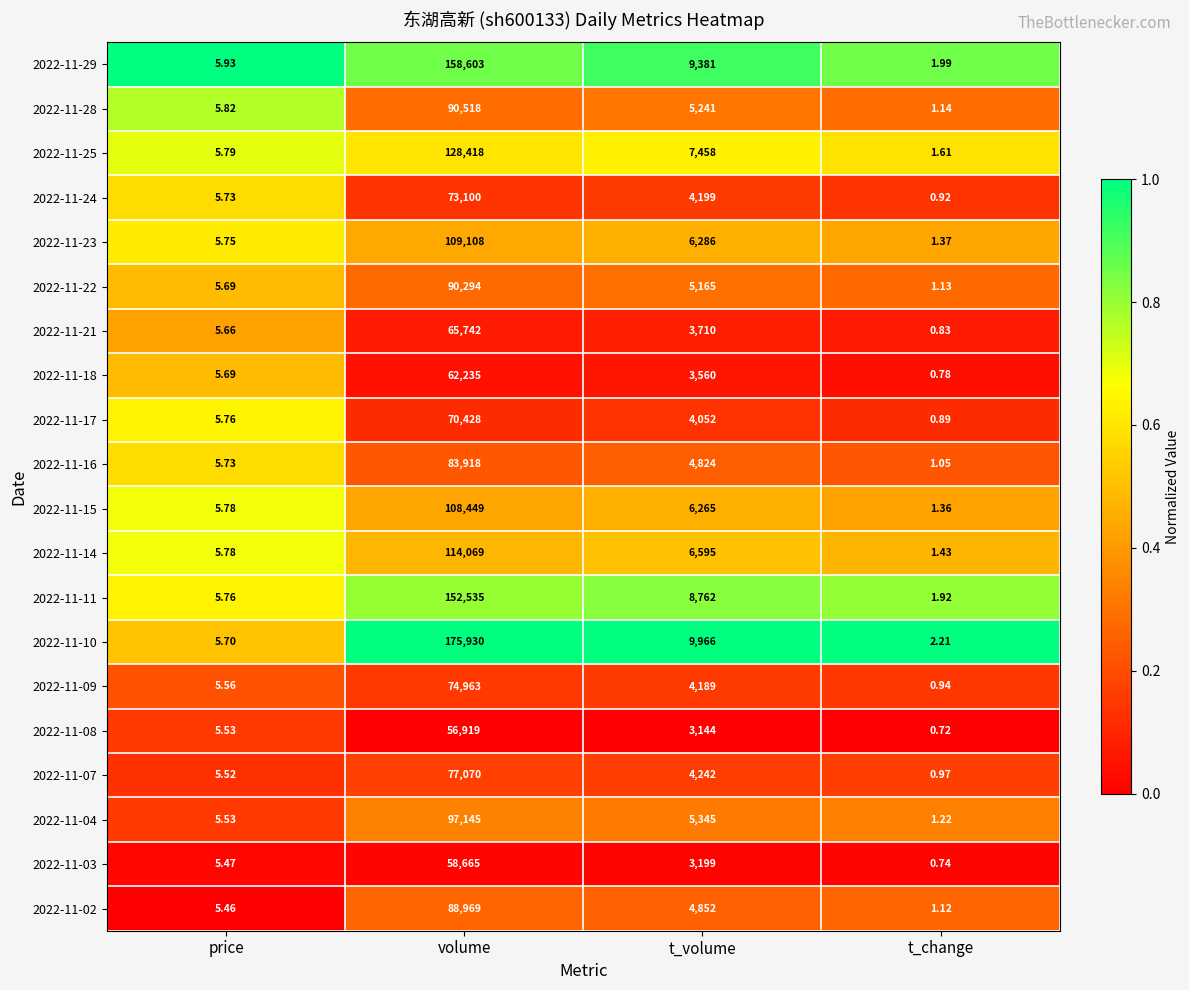

What is the greatest value displayed?

175930.0